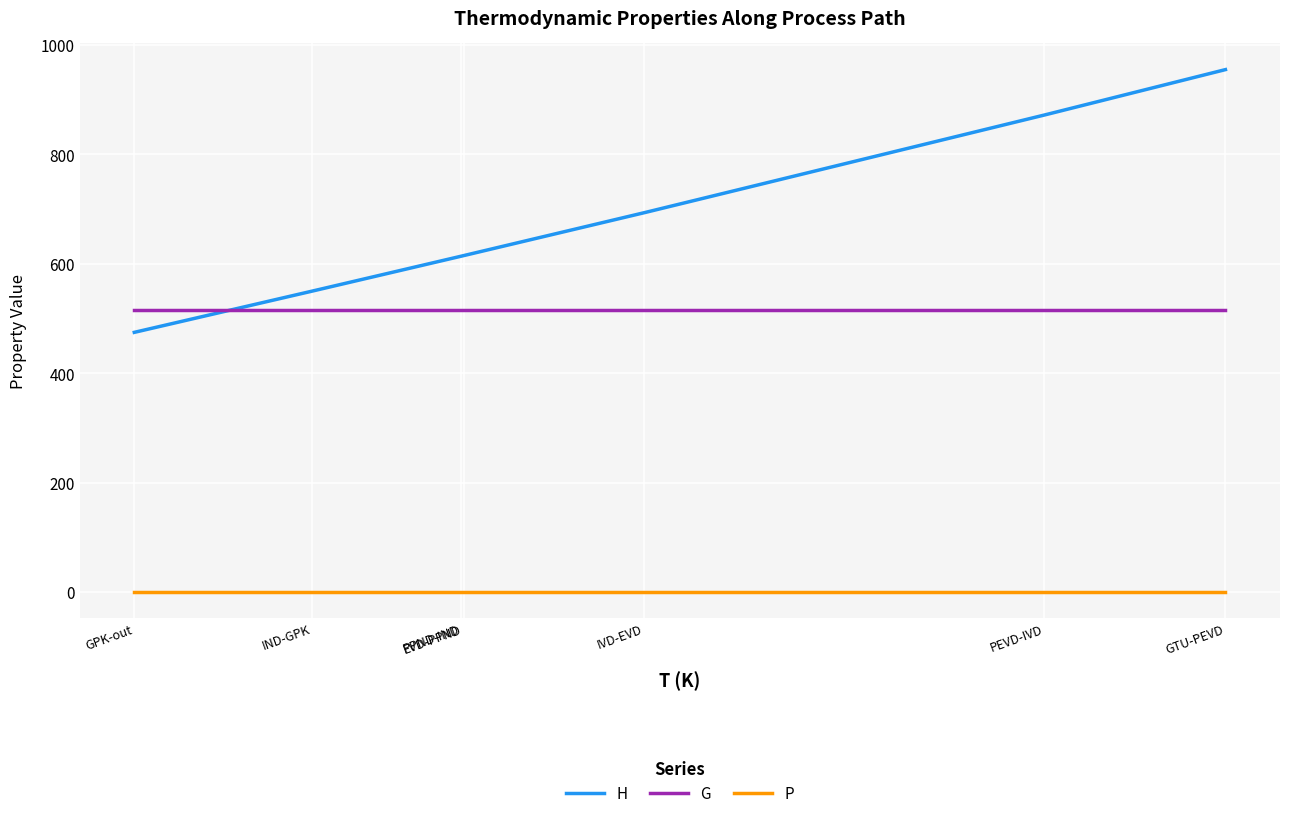

What are all the series names shown in the legend?

H, G, P